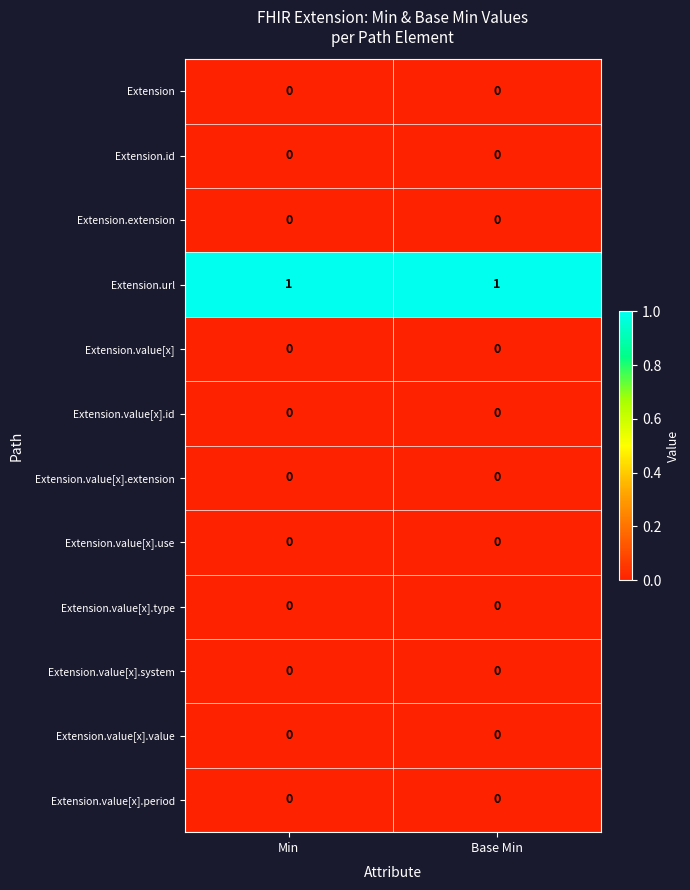

What is the total value across all series at Base Min?

1